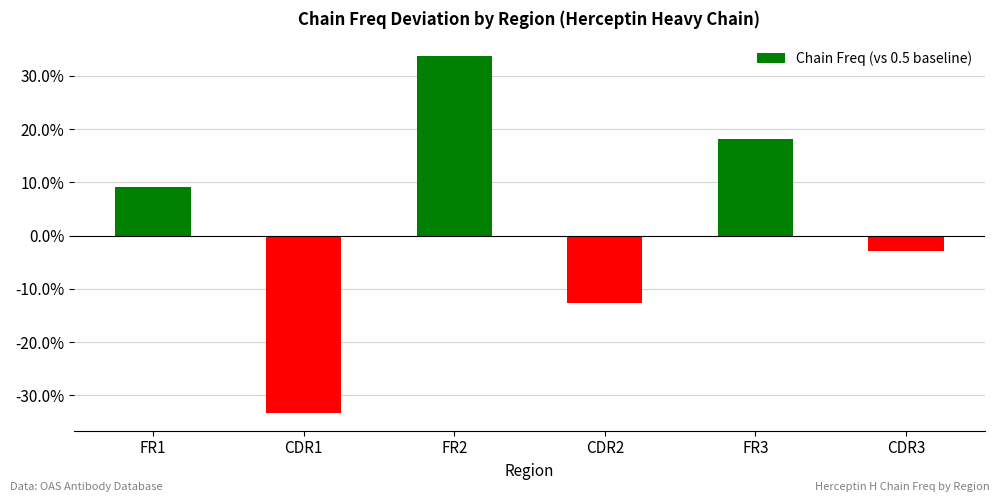

The chart shows a value of -0.0 at CDR3. True or false?

True